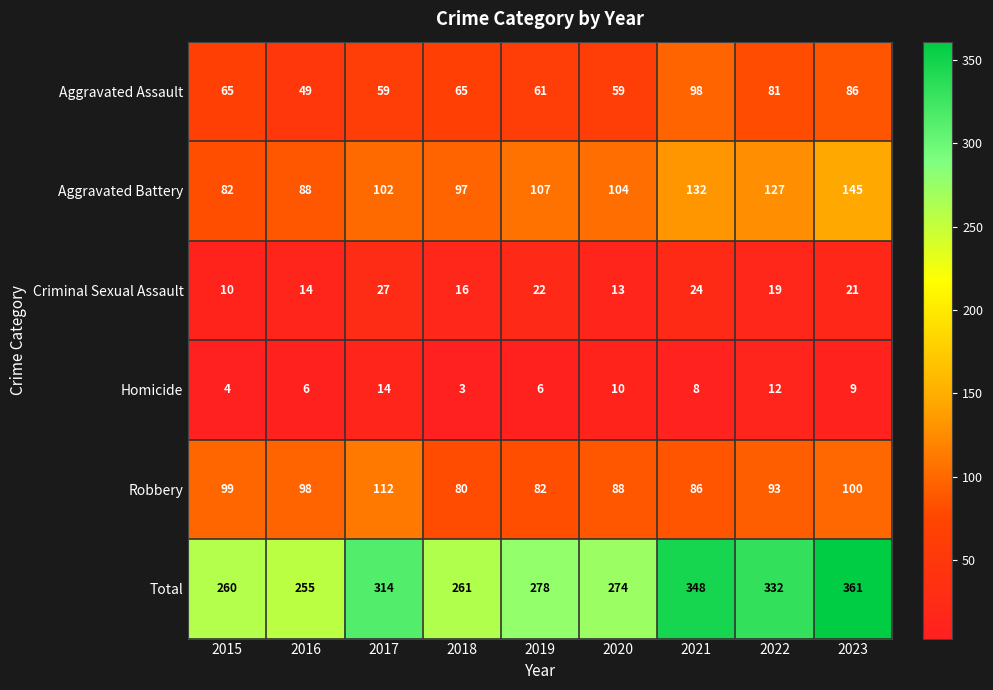

What is the average value of the Homicide series?

8